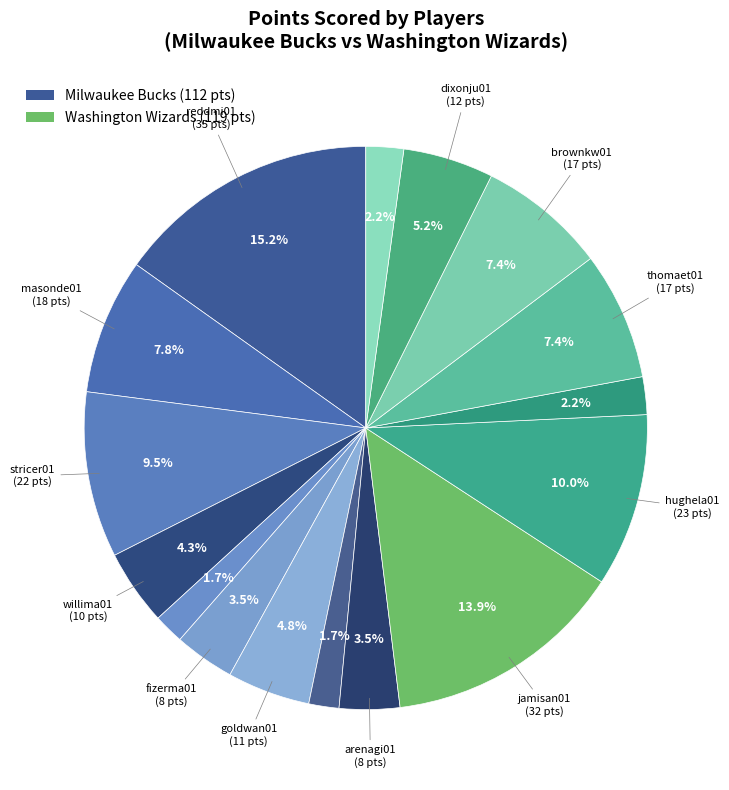

Count the number of slices in the pie.

16